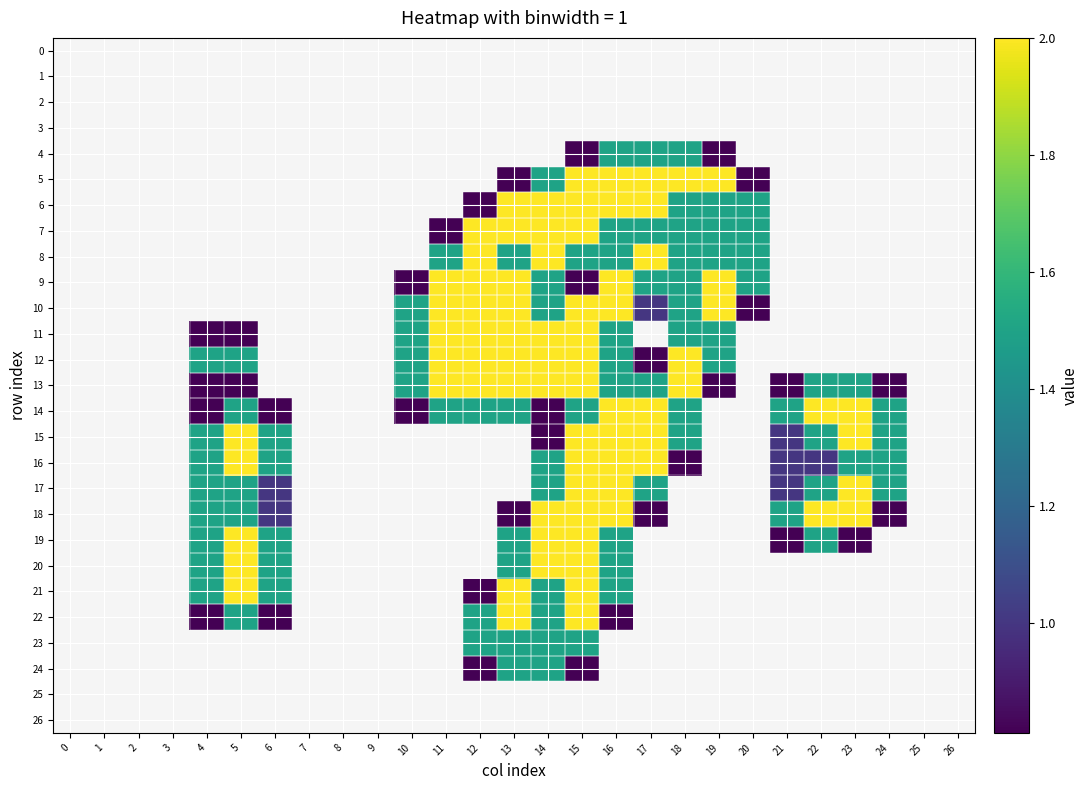

How many categories are shown in the chart?

27